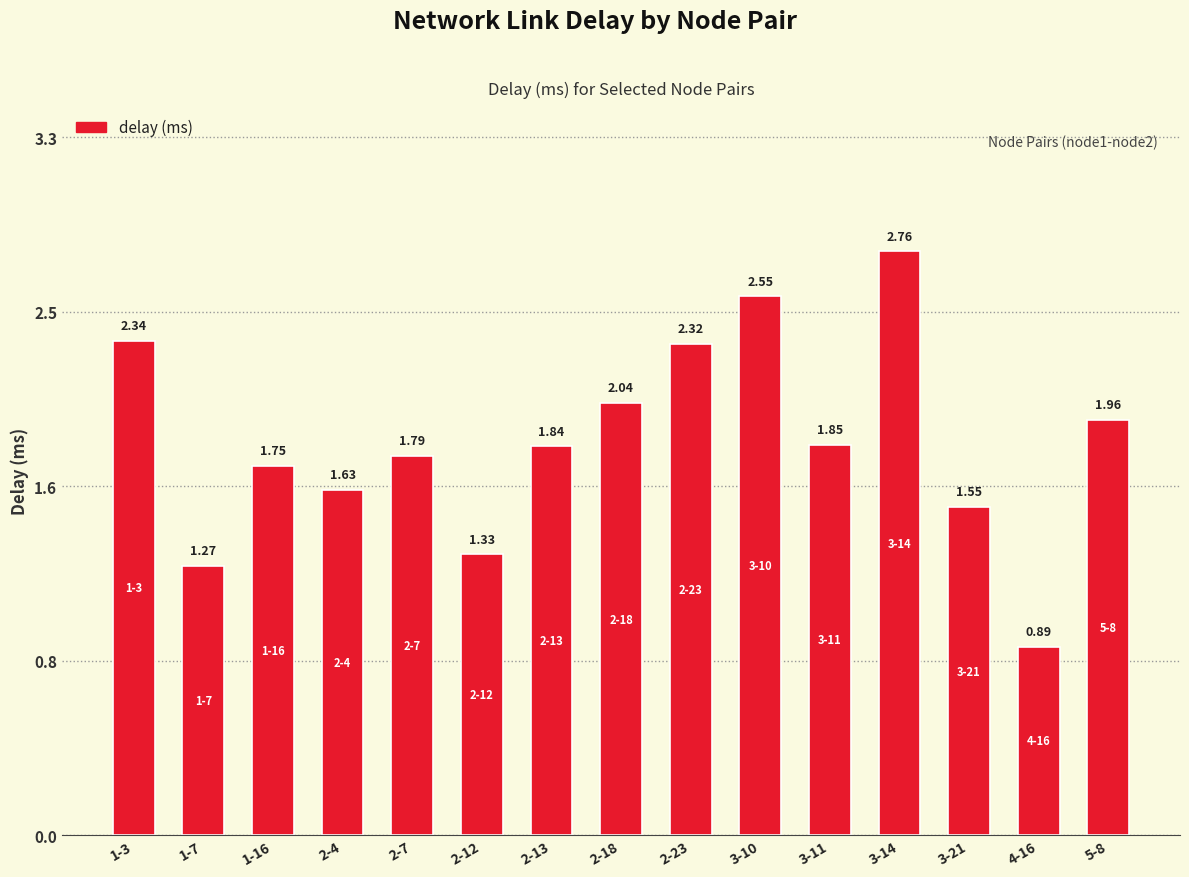

List the labels in order of value, largest first.

3-14, 3-10, 1-3, 2-23, 2-18, 5-8, 3-11, 2-13, 2-7, 1-16, 2-4, 3-21, 2-12, 1-7, 4-16